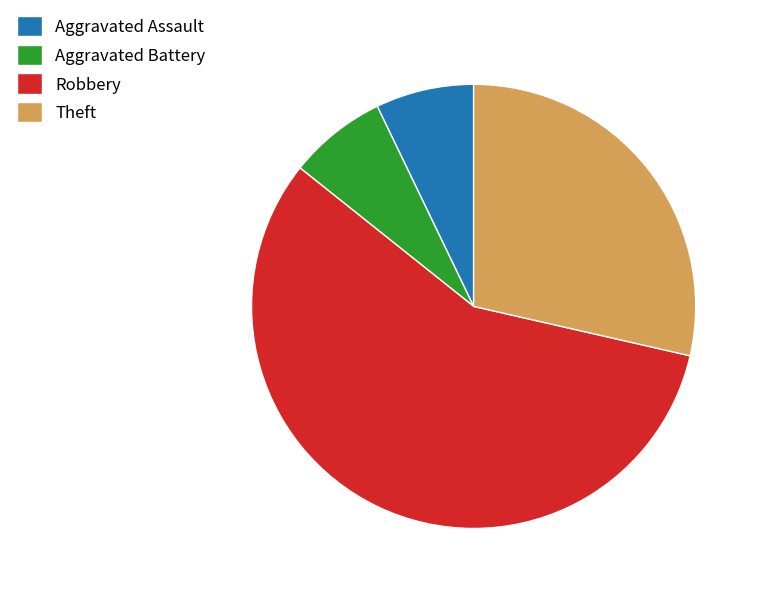

What is the largest slice in the pie chart?

Robbery